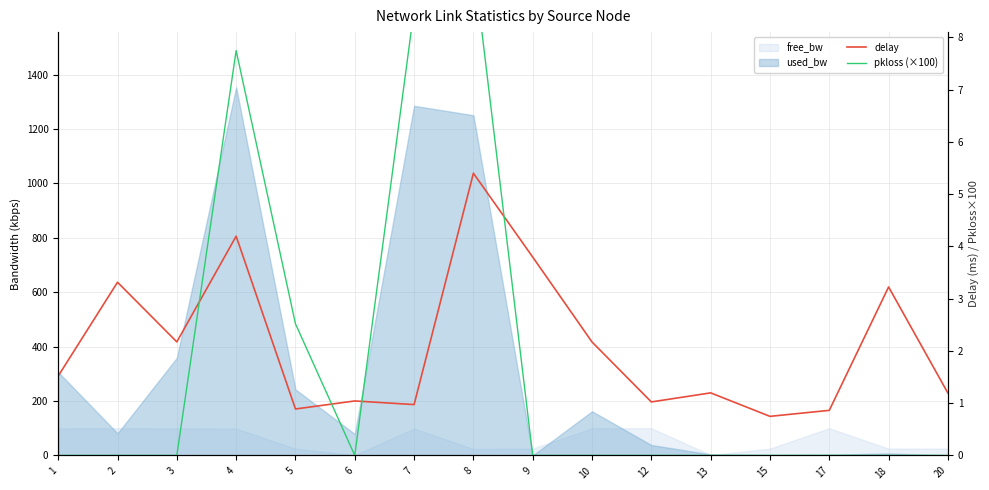

True or false: delay and pkloss (×100) intersect in this chart.

True